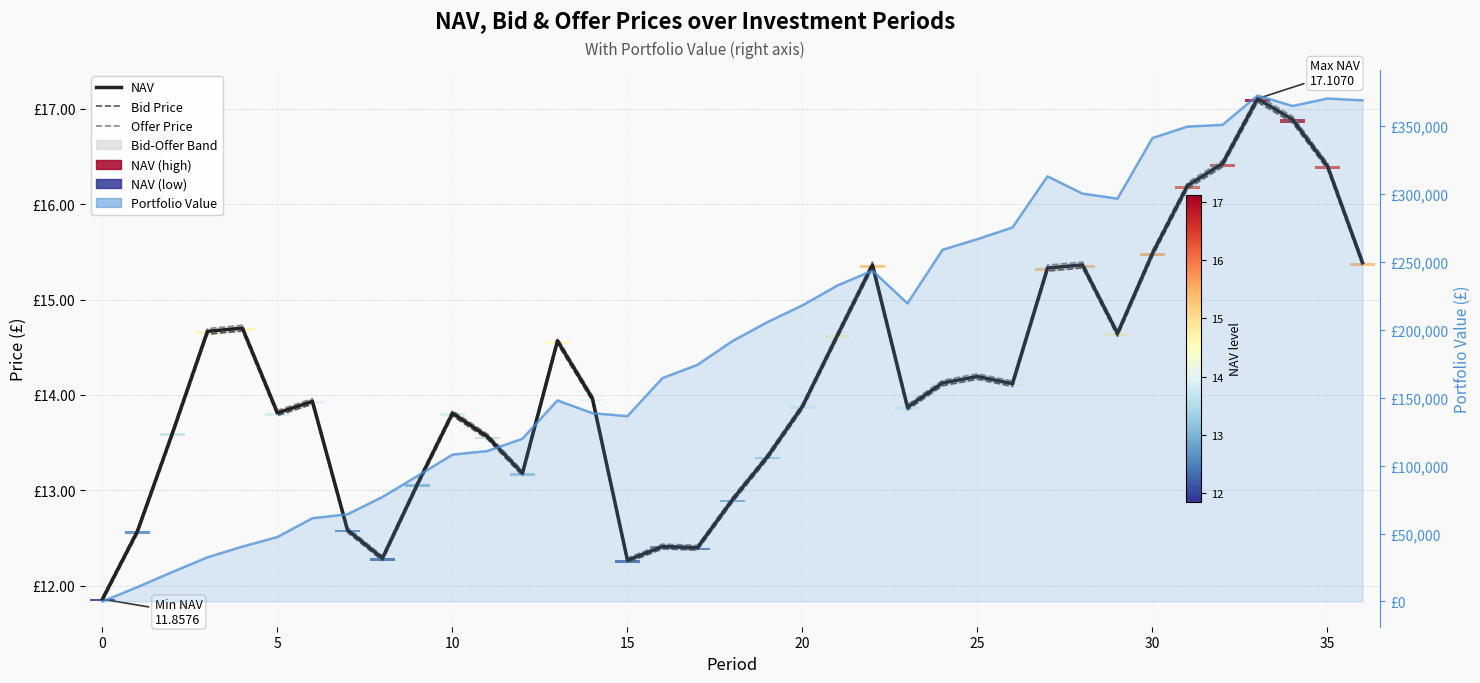

What is the difference between the maximum and second lowest values in the NAV series?

4.8